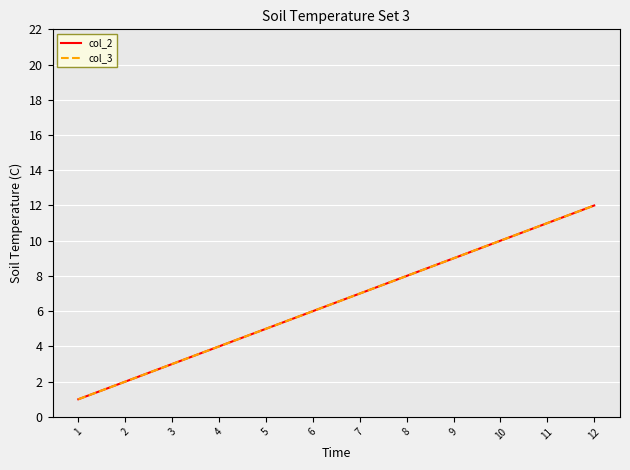

What is the total value across all series at 8?

16